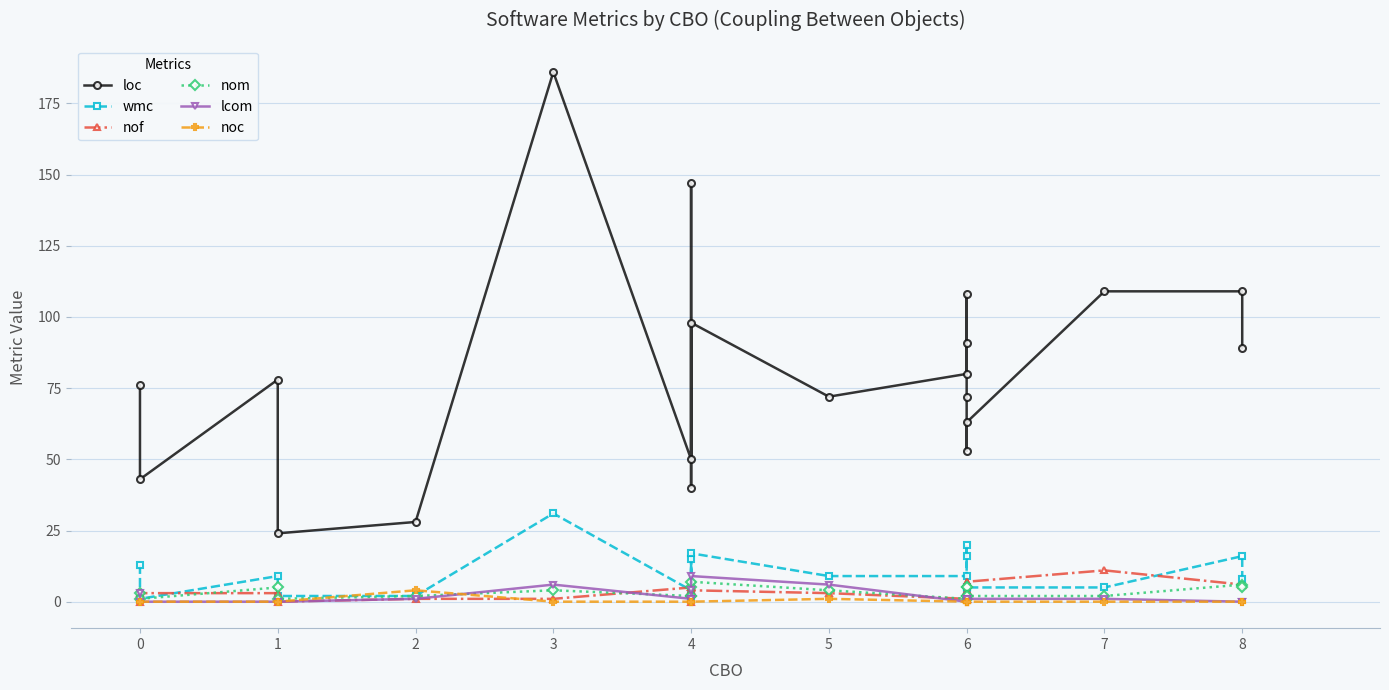

What are all the series names shown in the legend?

loc, wmc, nof, nom, lcom, noc